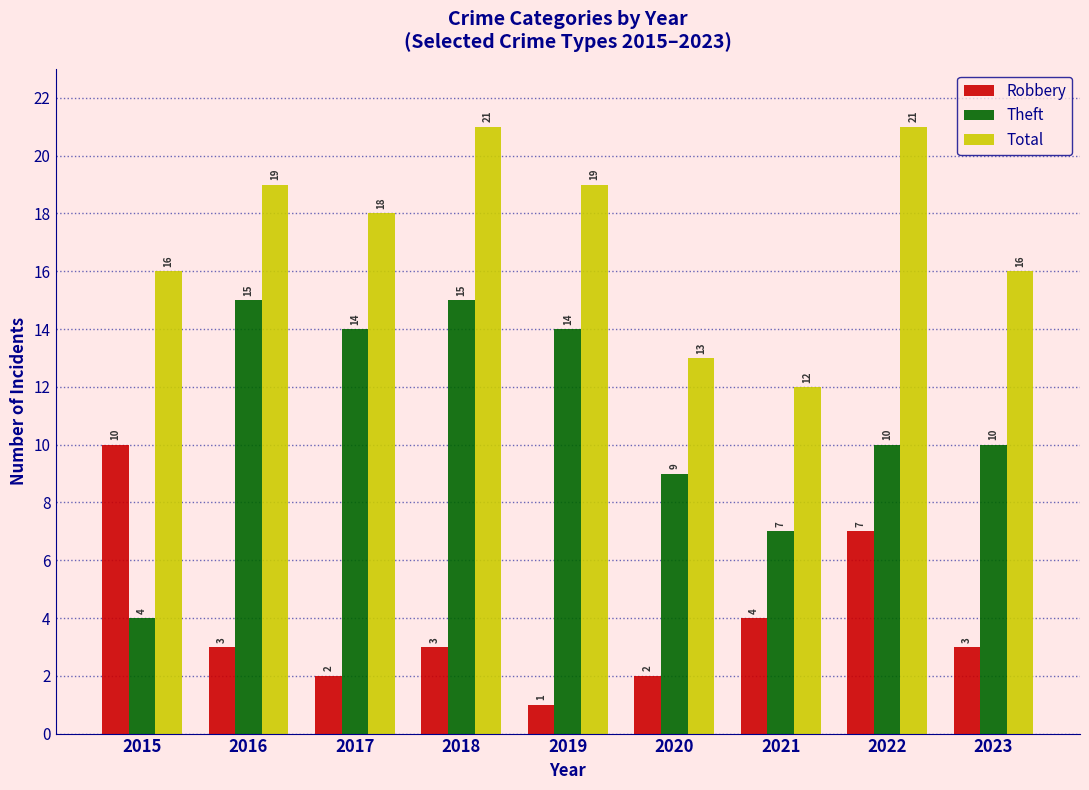

Which series has the widest spread of values?

Theft